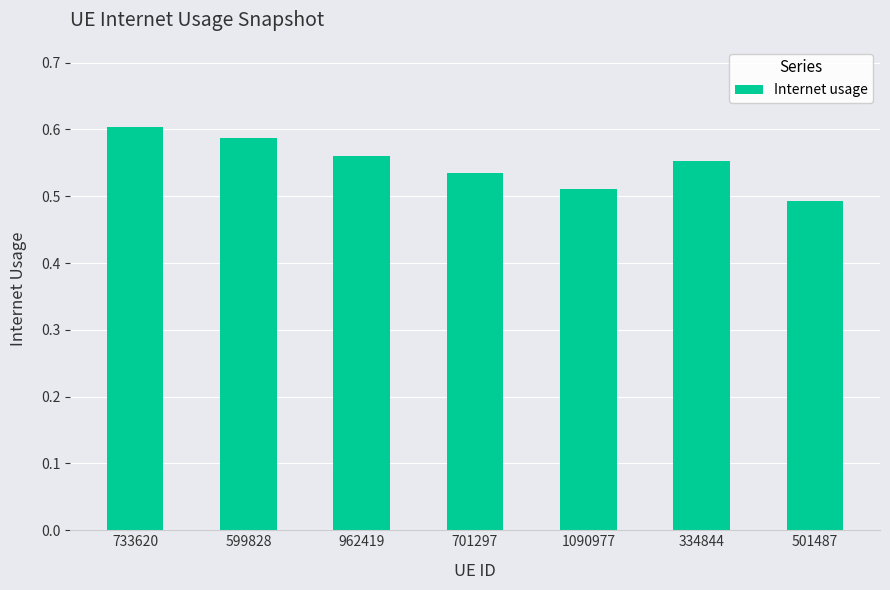

What is the label of the 7th bar from the right?

733620